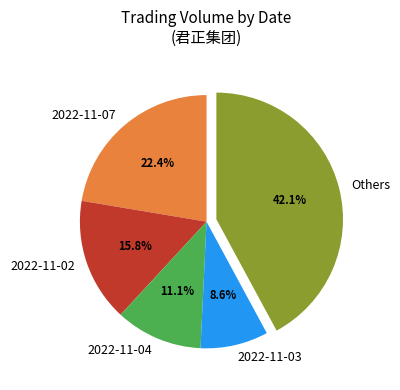

Count the number of slices in the pie.

5